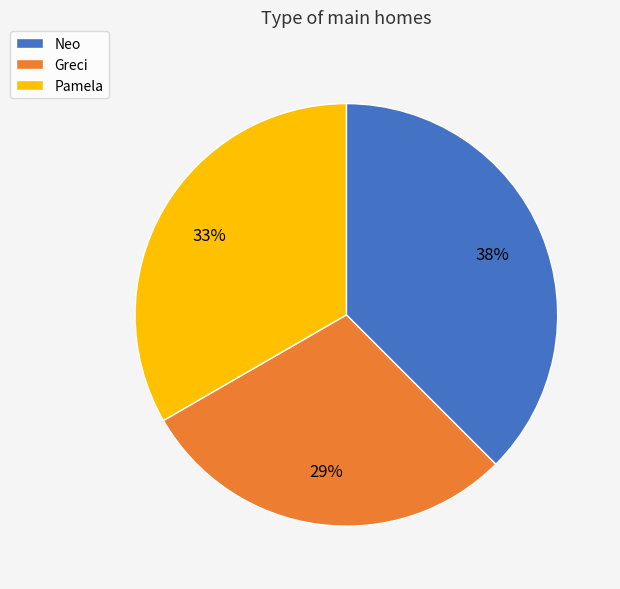

Is there any slice that represents more than half of the pie?

No